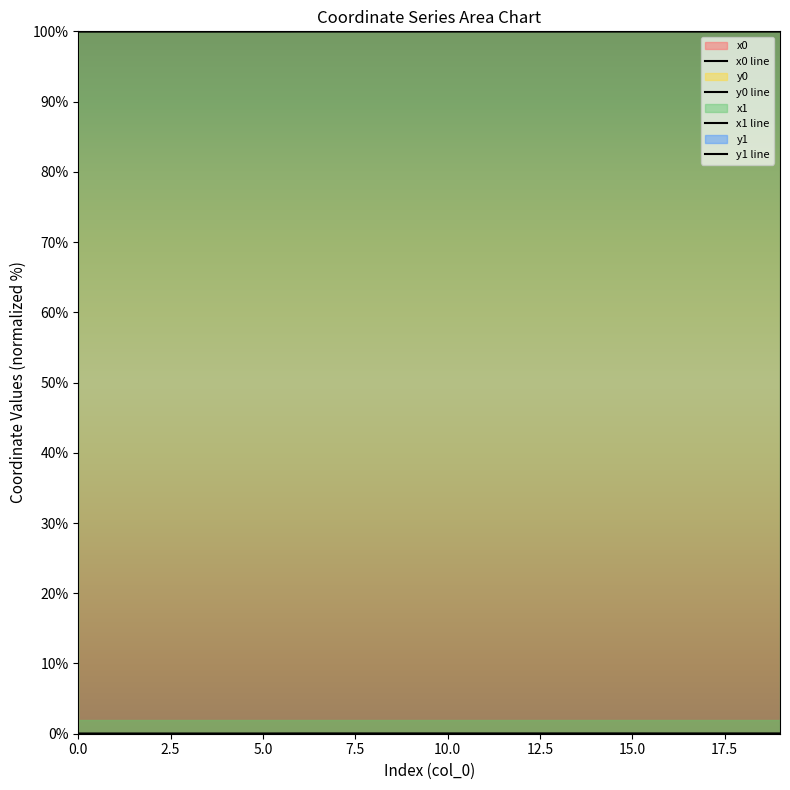

Where is the first local maximum for y0?

3